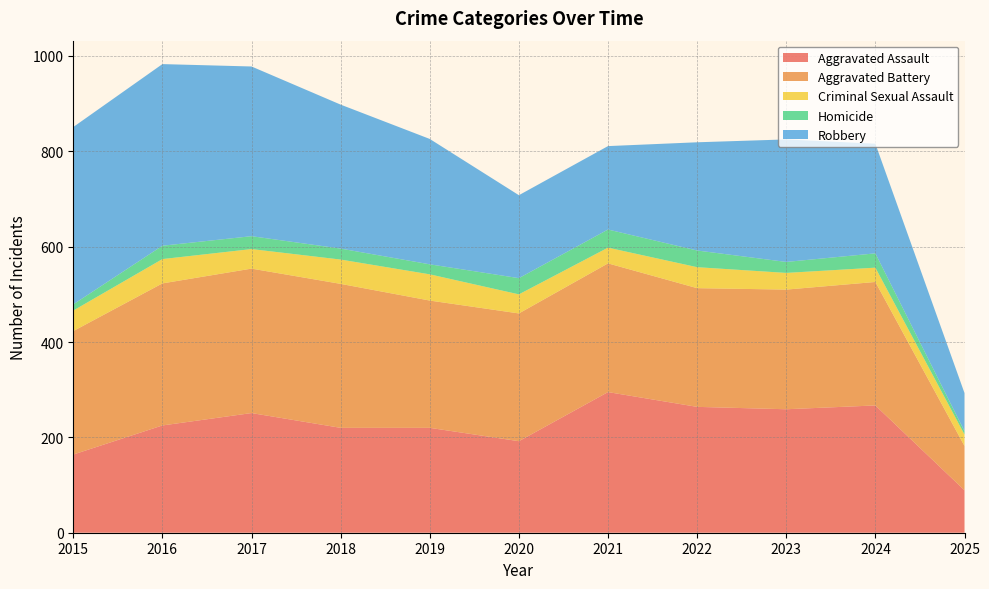

Reading right to left, list all the values displayed in this chart.

Aggravated Assault: 2025=89	2024=267	2023=259	2022=264	2021=295	2020=192	2019=220	2018=220	2017=251	2016=225	2015=164
Aggravated Battery: 2025=93	2024=259	2023=251	2022=249	2021=270	2020=268	2019=267	2018=302	2017=303	2016=298	2015=259
Criminal Sexual Assault: 2025=24	2024=30	2023=35	2022=44	2021=33	2020=40	2019=55	2018=51	2017=41	2016=51	2015=43
Homicide: 2025=7	2024=30	2023=23	2022=35	2021=38	2020=34	2019=21	2018=23	2017=27	2016=28	2015=13
Robbery: 2025=80	2024=230	2023=257	2022=227	2021=175	2020=174	2019=263	2018=302	2017=356	2016=381	2015=372